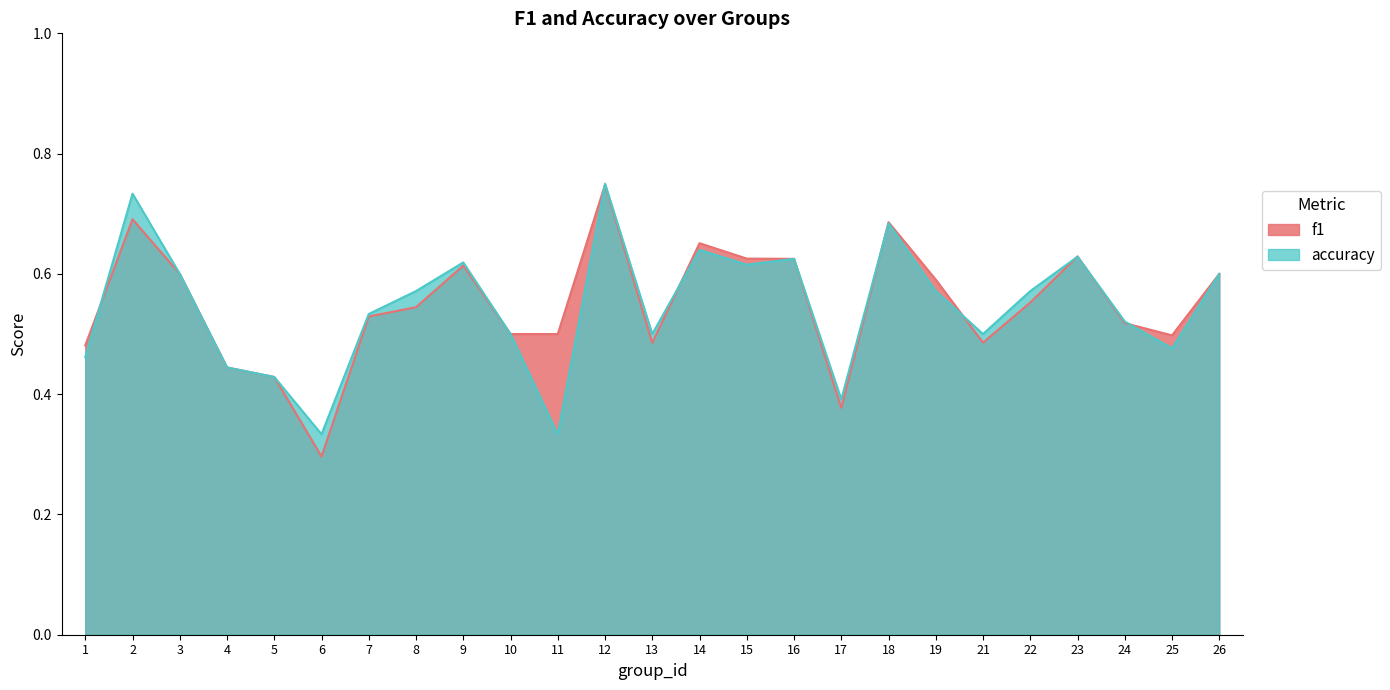

What is the sum of all accuracy values?

13.6